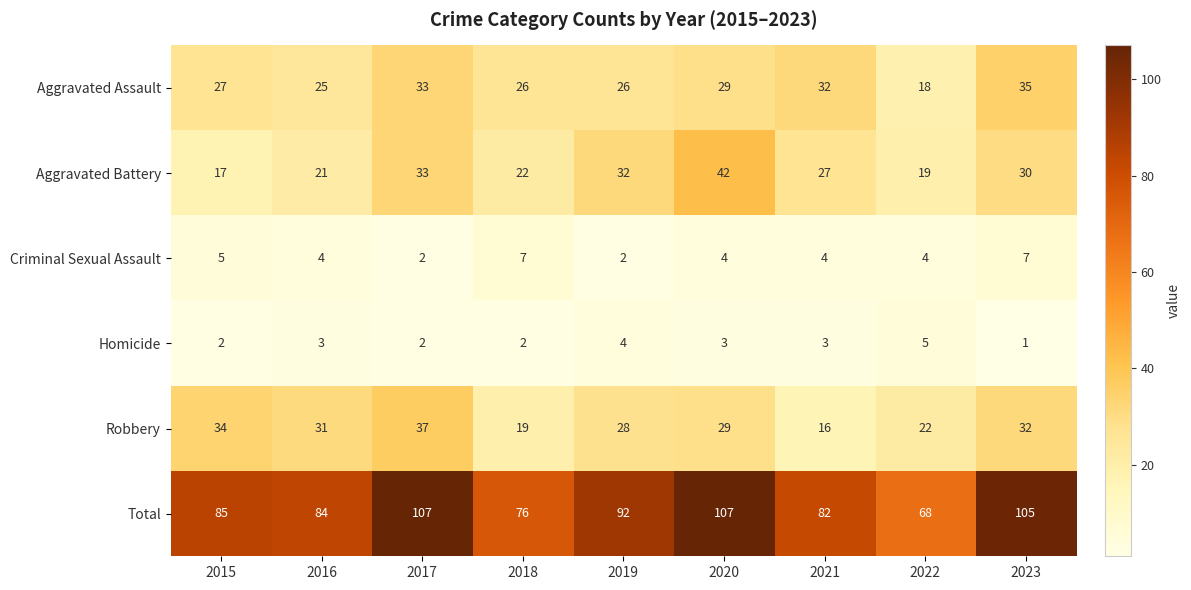

Between 2016 and 2021, which series saw the biggest shift?

Robbery